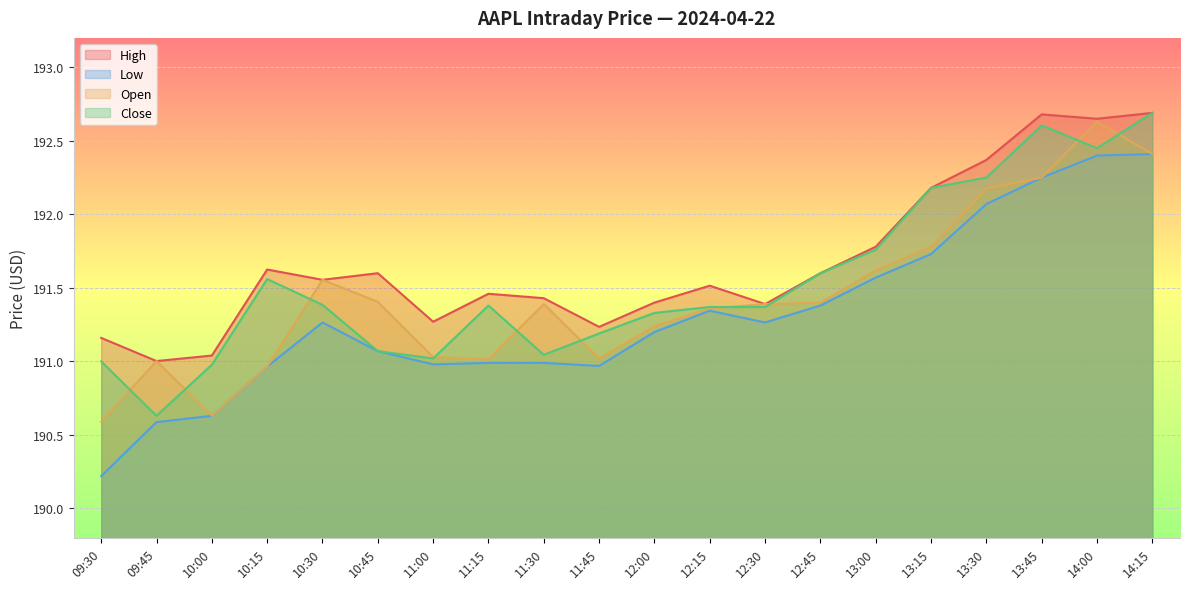

Reading left to right, what are all the values shown in this chart?

High: 191.2	191.0	191.0	191.6	191.6	191.6	191.3	191.5	191.4	191.2	191.4	191.5	191.4	191.6	191.8	192.2	192.4	192.7	192.6	192.7
Low: 190.2	190.6	190.6	191.0	191.3	191.1	191.0	191.0	191.0	191.0	191.2	191.3	191.3	191.4	191.6	191.7	192.1	192.2	192.4	192.4
Open: 190.6	191.0	190.6	191.0	191.6	191.4	191.0	191.0	191.4	191.0	191.2	191.4	191.4	191.4	191.6	191.8	192.2	192.2	192.6	192.4
Close: 191.0	190.6	191.0	191.6	191.4	191.1	191.0	191.4	191.0	191.2	191.3	191.4	191.4	191.6	191.8	192.2	192.2	192.6	192.4	192.7